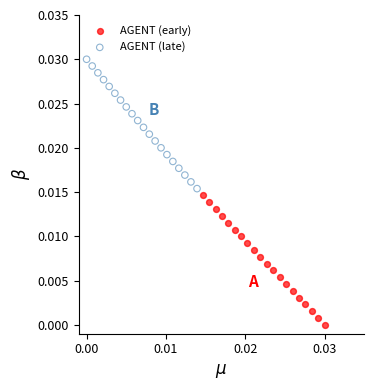

Which series has the largest Y range (max minus min)?

AGENT (early)